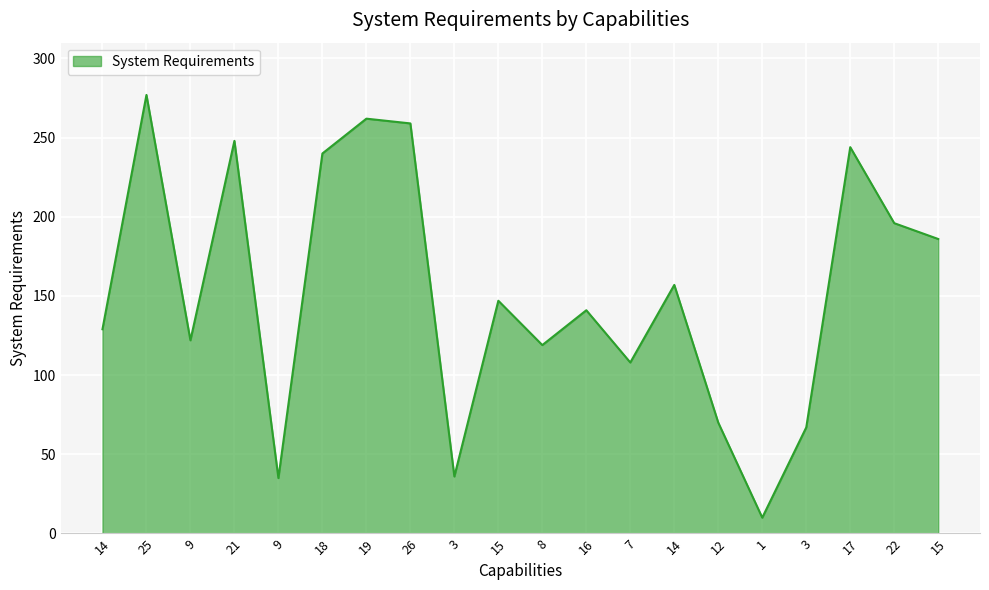

The chart shows a value of 145 at 18. True or false?

False